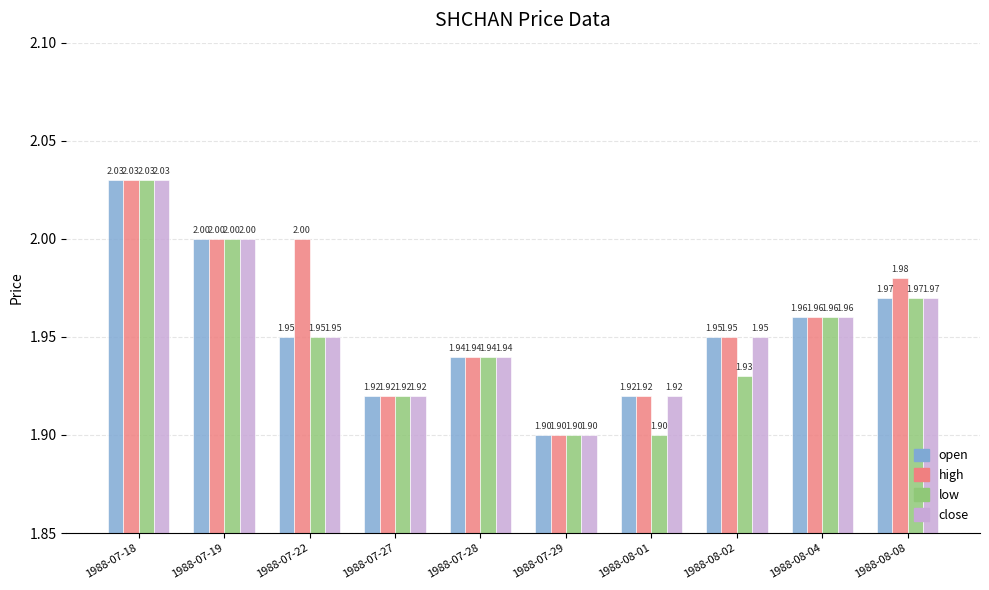

Is the value of high at 1988-07-18 greater than the value of open at 1988-08-04?

Yes